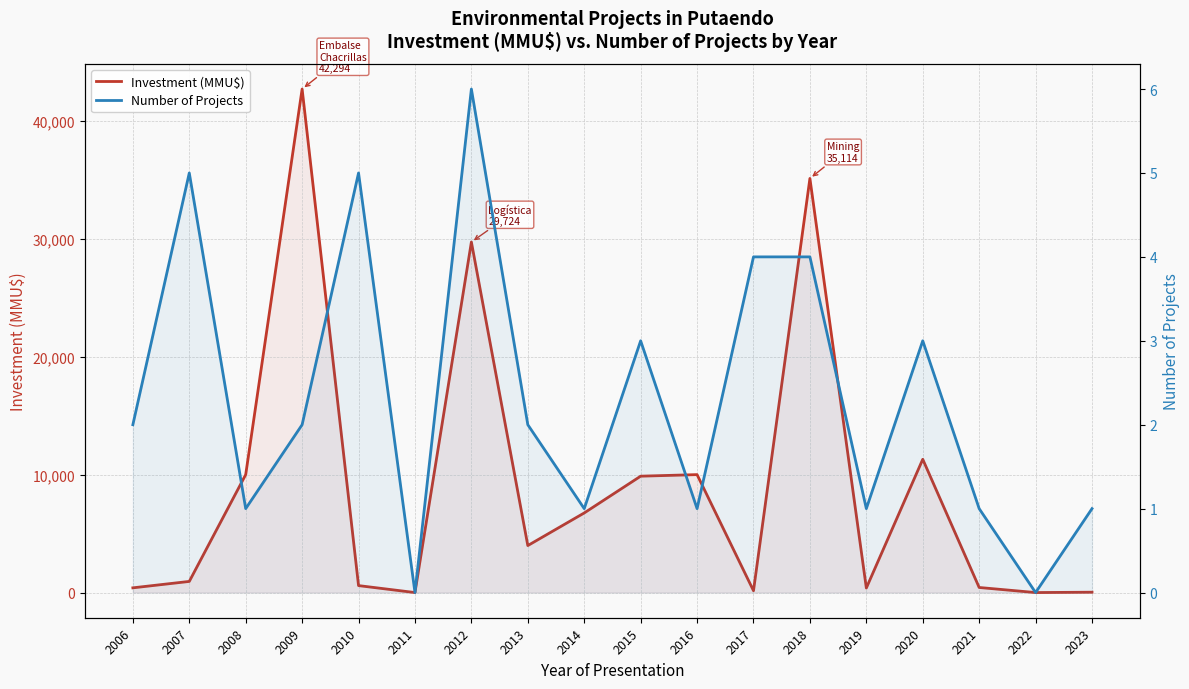

Reading right to left, list all the values displayed in this chart.

Investment (MMU$): 30	0	430	11300	384	35114	156	10000	9868	6750	3985	29724	0	590	42694	10000	944	400
Number of Projects: 1	0	1	3	1	4	4	1	3	1	2	6	0	5	2	1	5	2